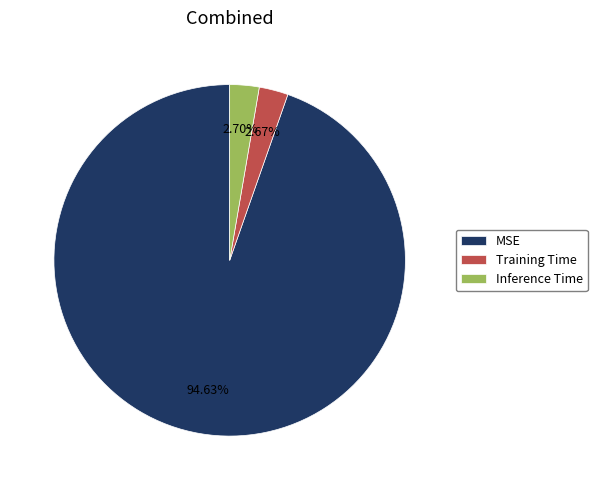

To the nearest percent, what is the average slice percentage?

33%